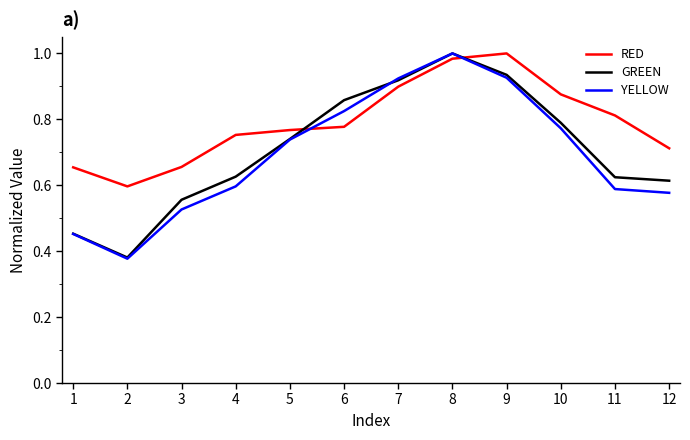

Which series has the widest spread of values?

YELLOW